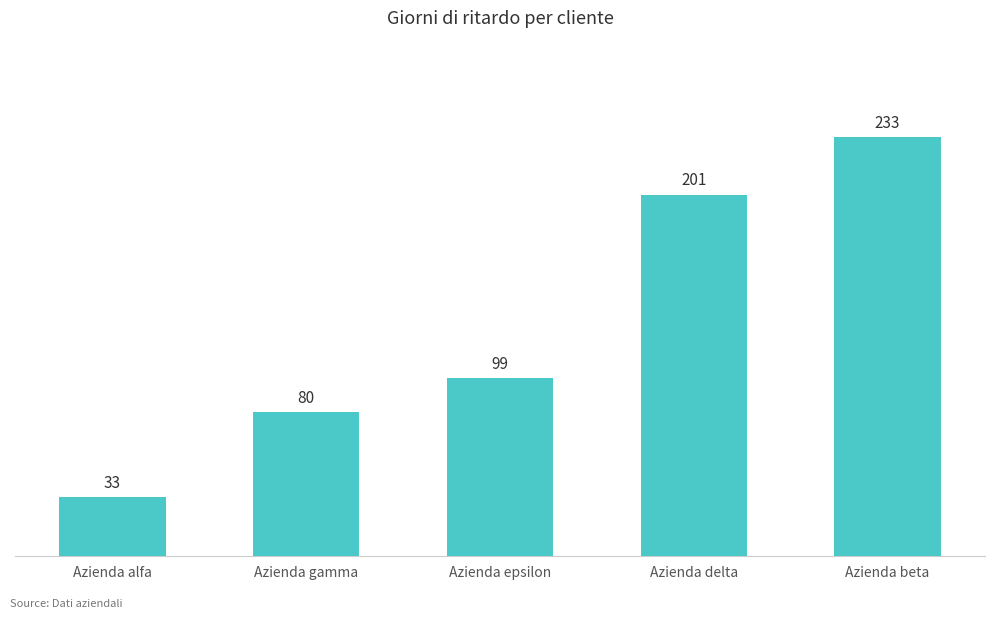

Read the value at Azienda delta, to the nearest 10.

200